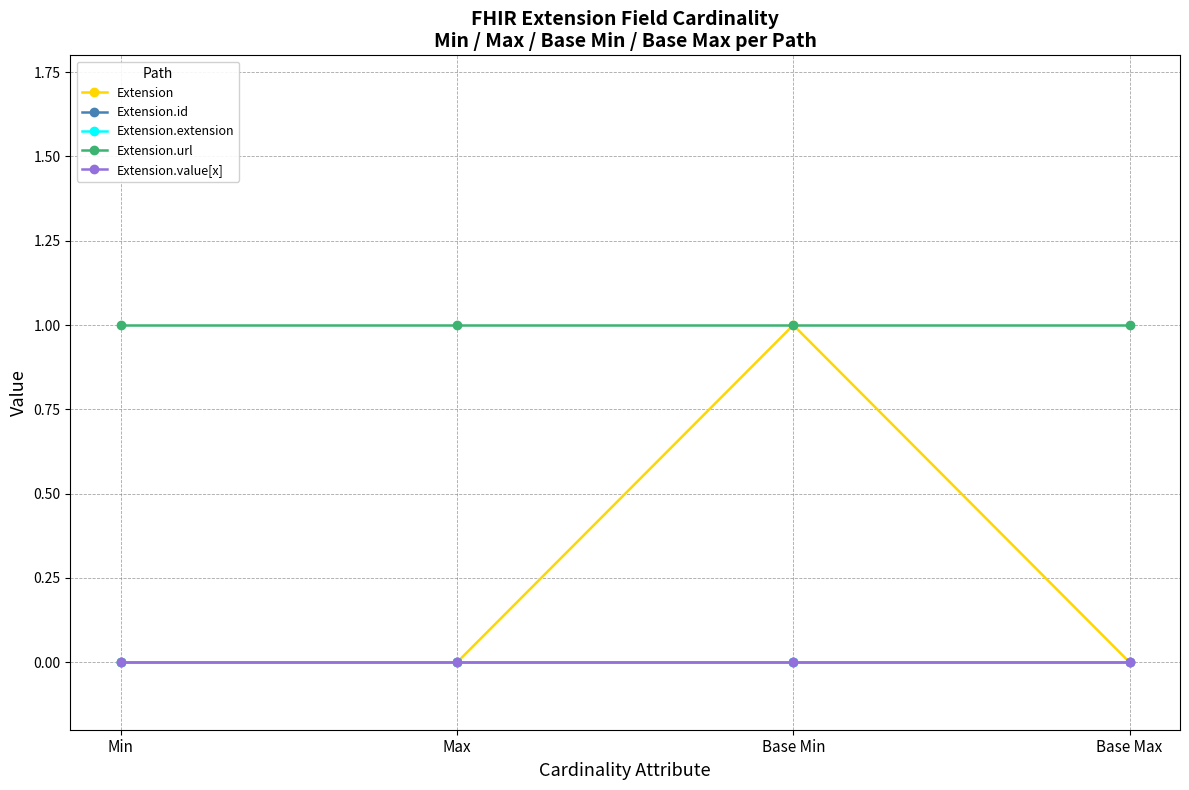

Is this an area chart (filled region under the line)?

No